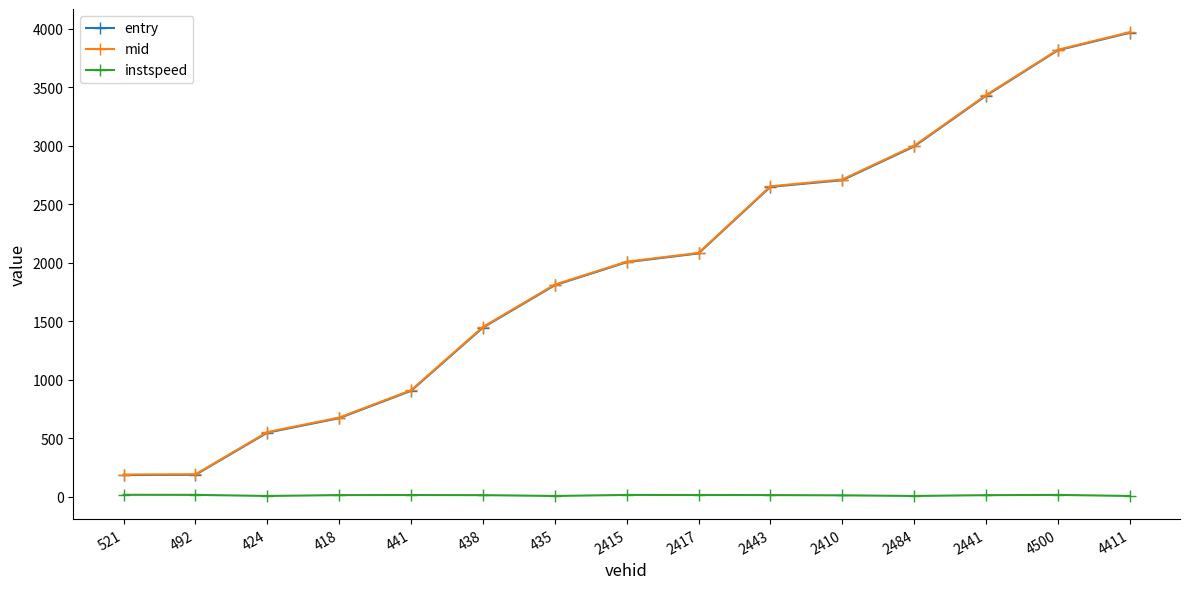

In instspeed, how many points are lower than both neighbors (excluding endpoints)?

3